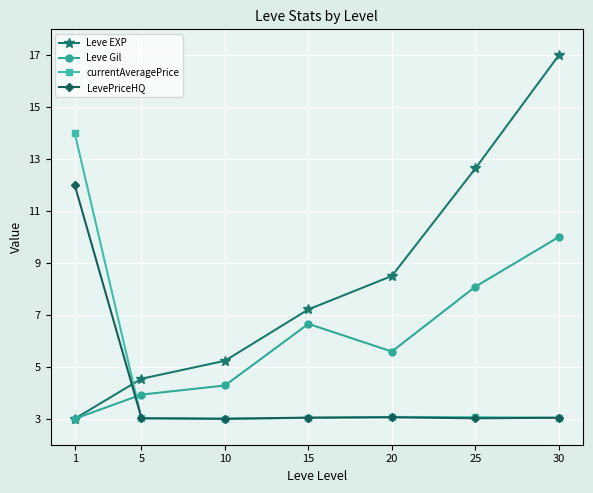

At which label does Leve EXP reach its peak?

30